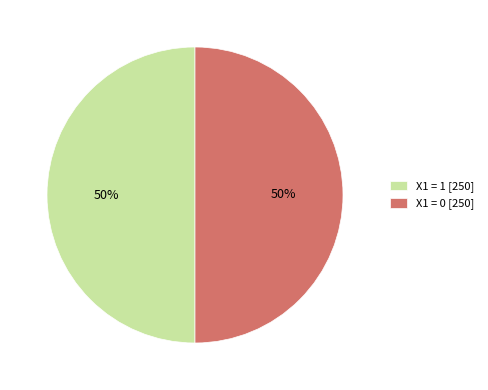

How many slices are in this pie chart?

2